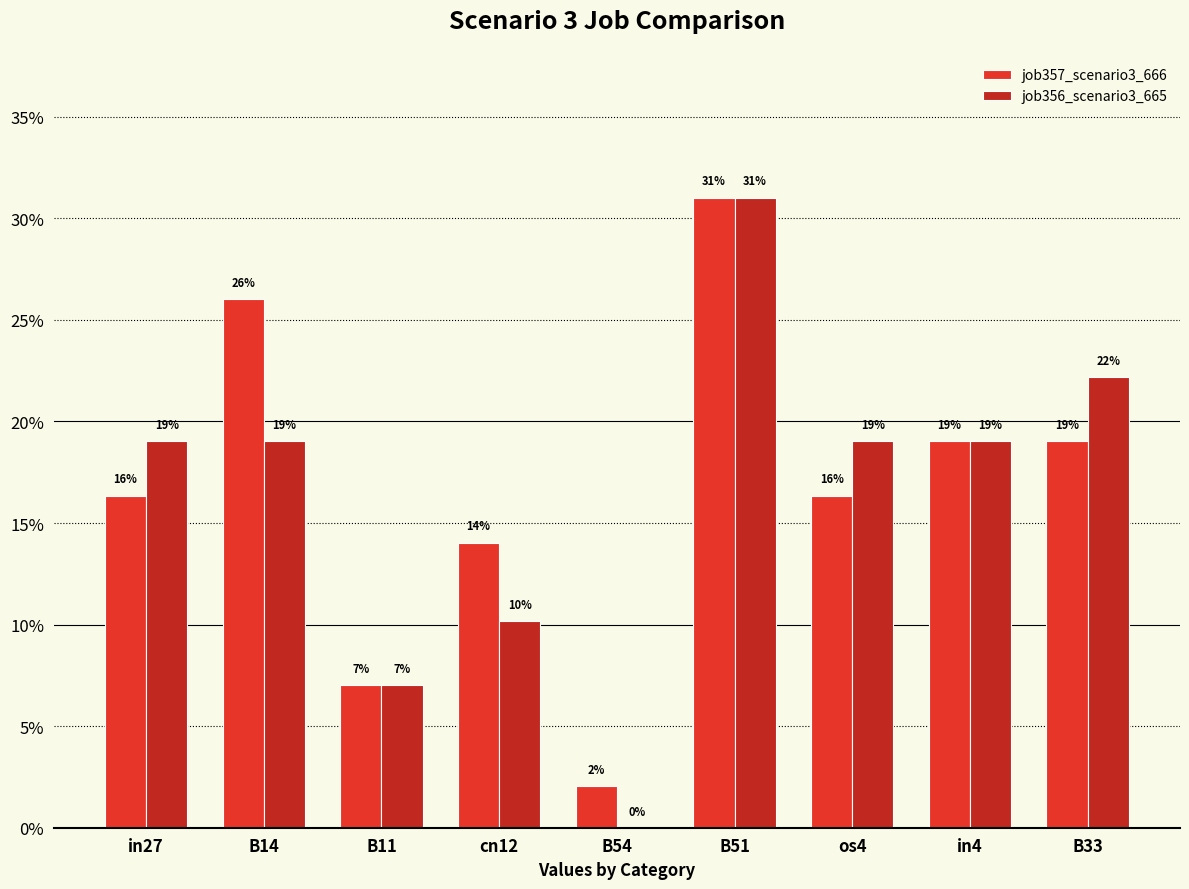

Does the chart contain stacked bars?

No